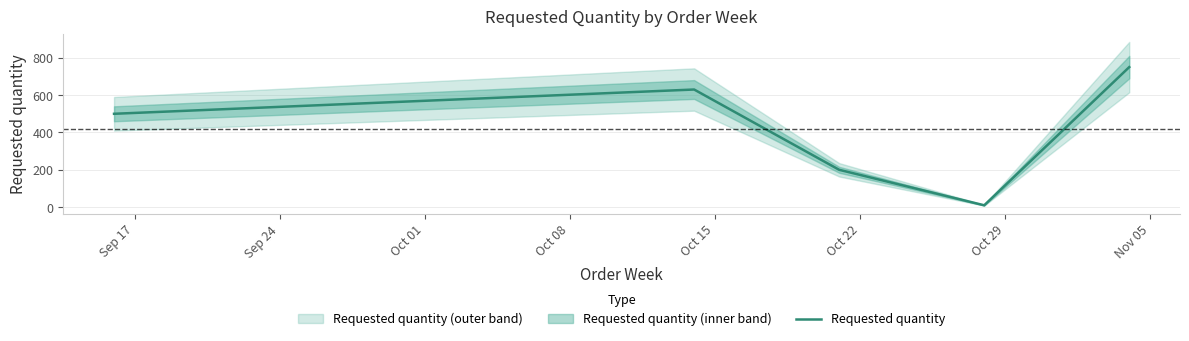

True or false: the data shows 1016 at Oct 15.

False